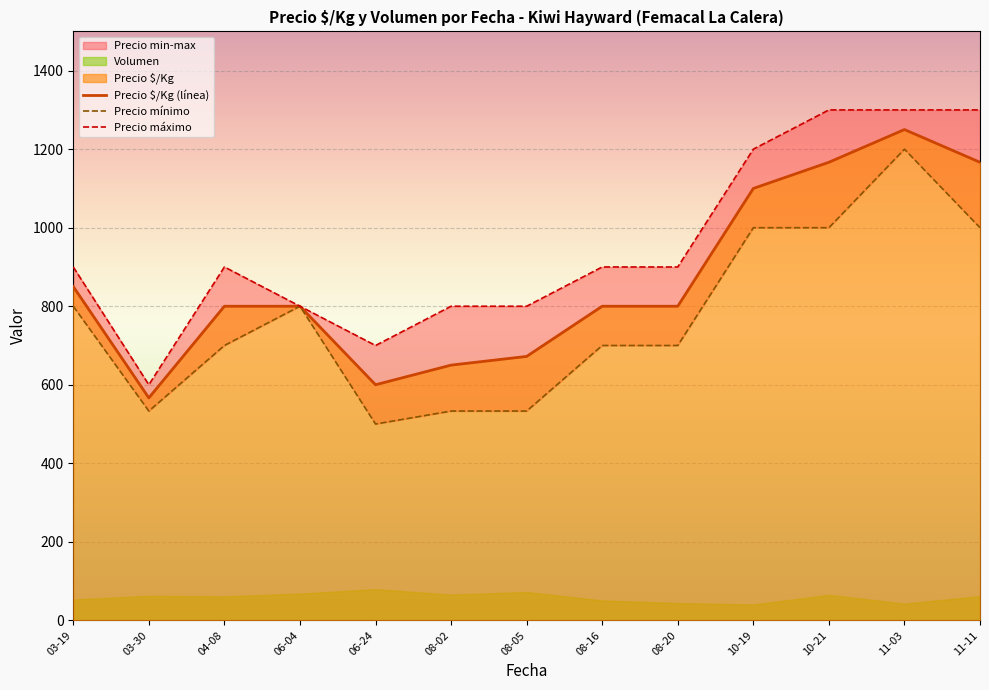

The Precio $/Kg (línea) series shows 1084.1 at 04-08. True or false?

False